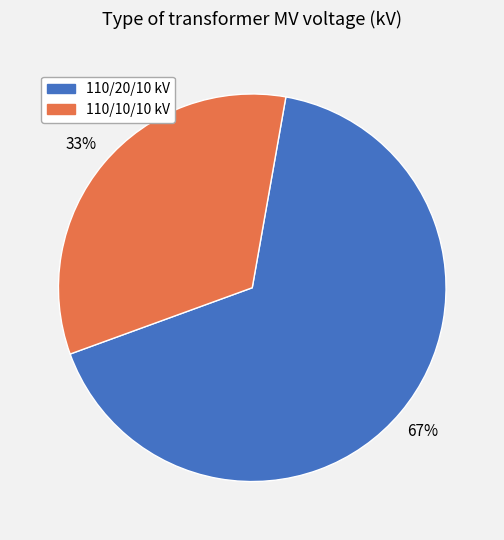

To the nearest percent, what is the average slice percentage?

50%